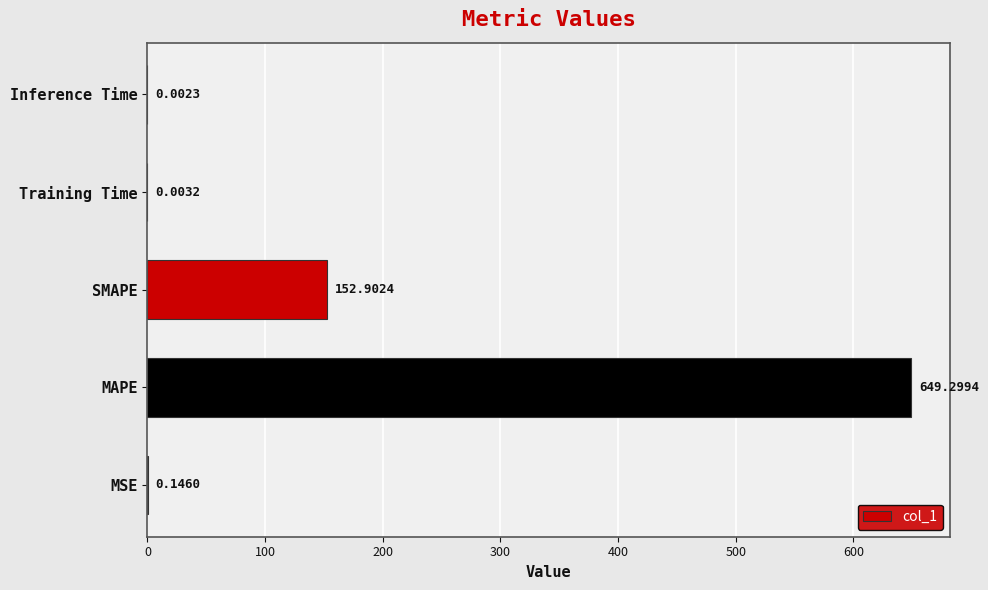

What is the sum of all values?

802.4